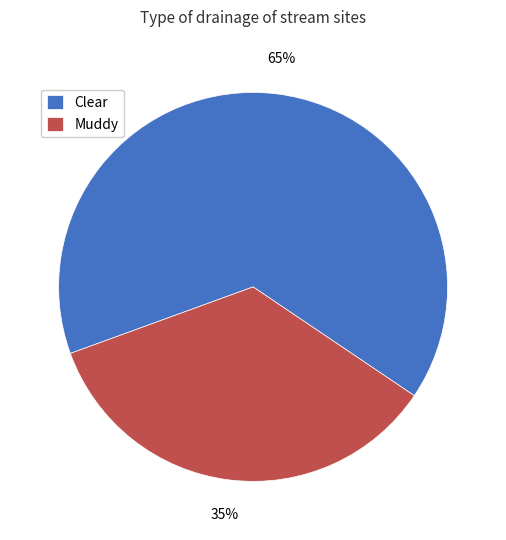

Rank the categories by value from highest to lowest.

Clear, Muddy